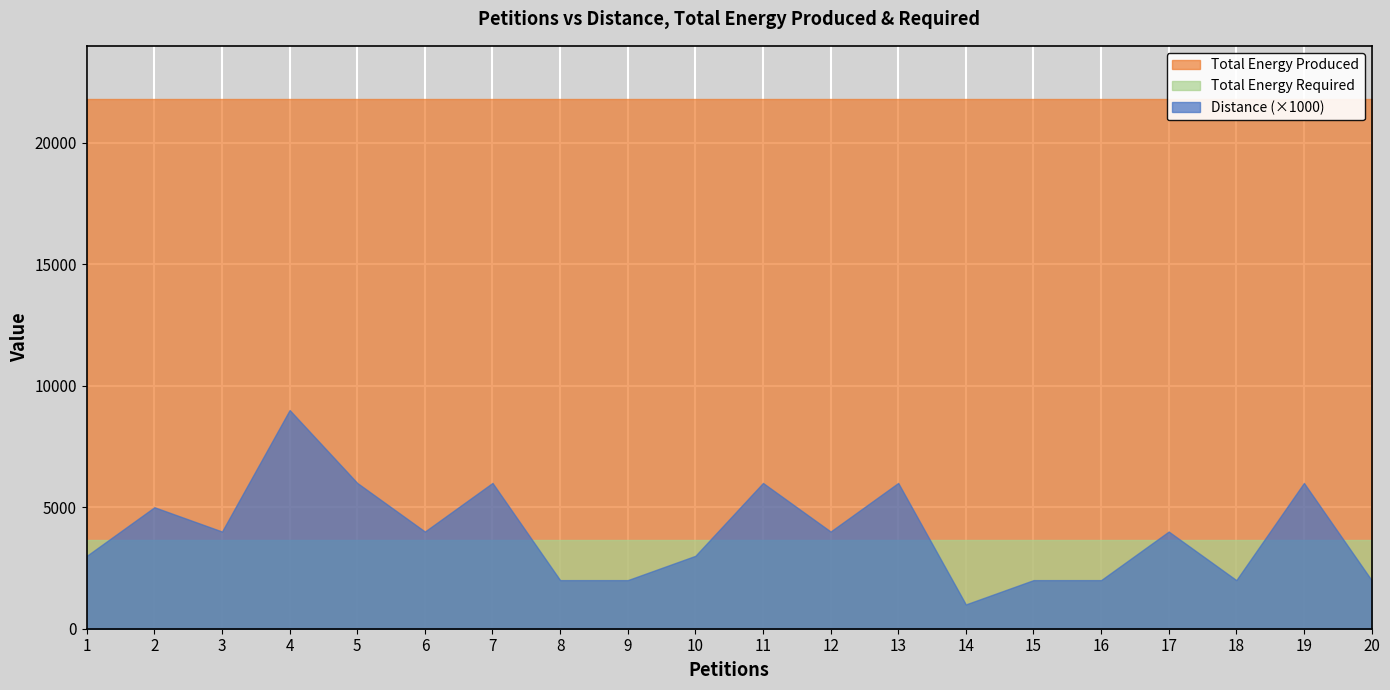

What is the value of the Total Energy Required point at the 12th from the left?

3635